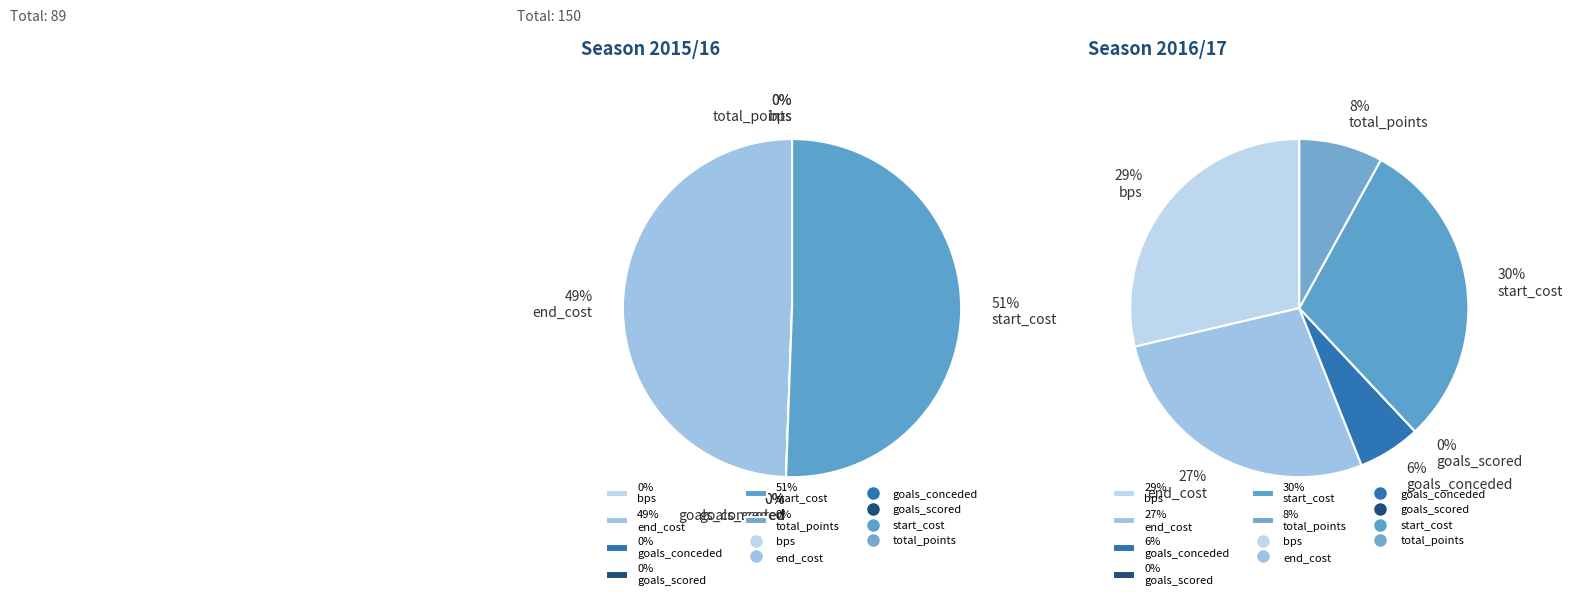

Rank the categories by 2015/16 value from highest to lowest.

start_cost, end_cost, bps, goals_conceded, goals_scored, total_points